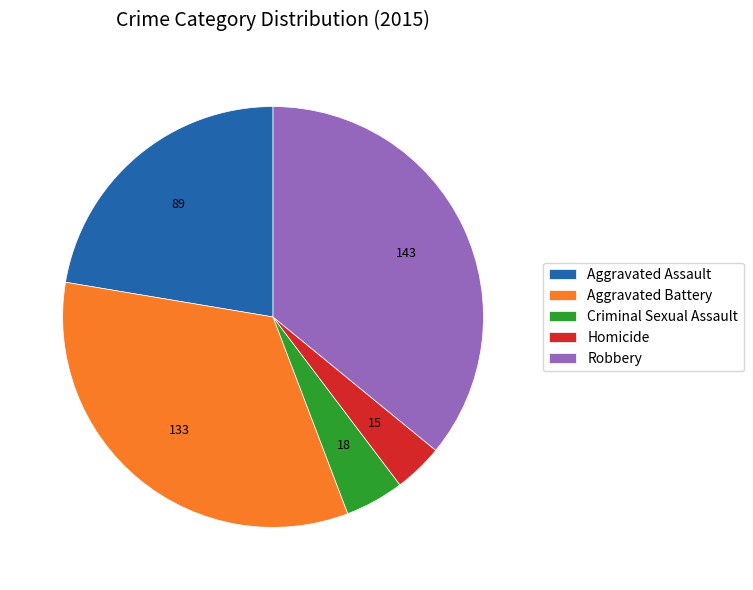

Between Aggravated Battery and Aggravated Assault, which is larger?

Aggravated Battery